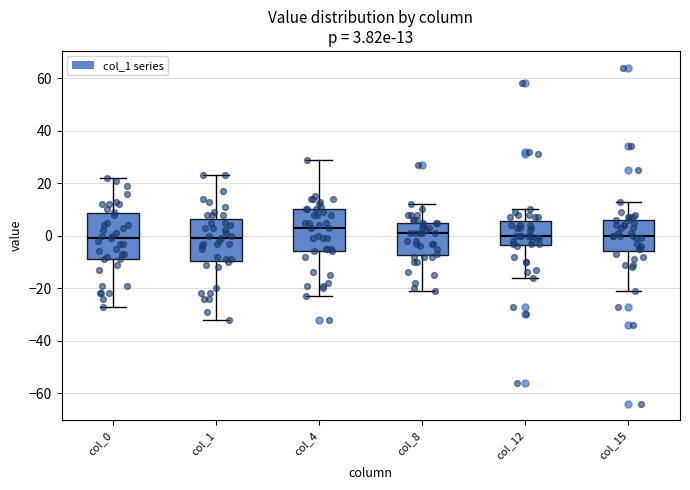

Which box's median line is the highest?

col_4